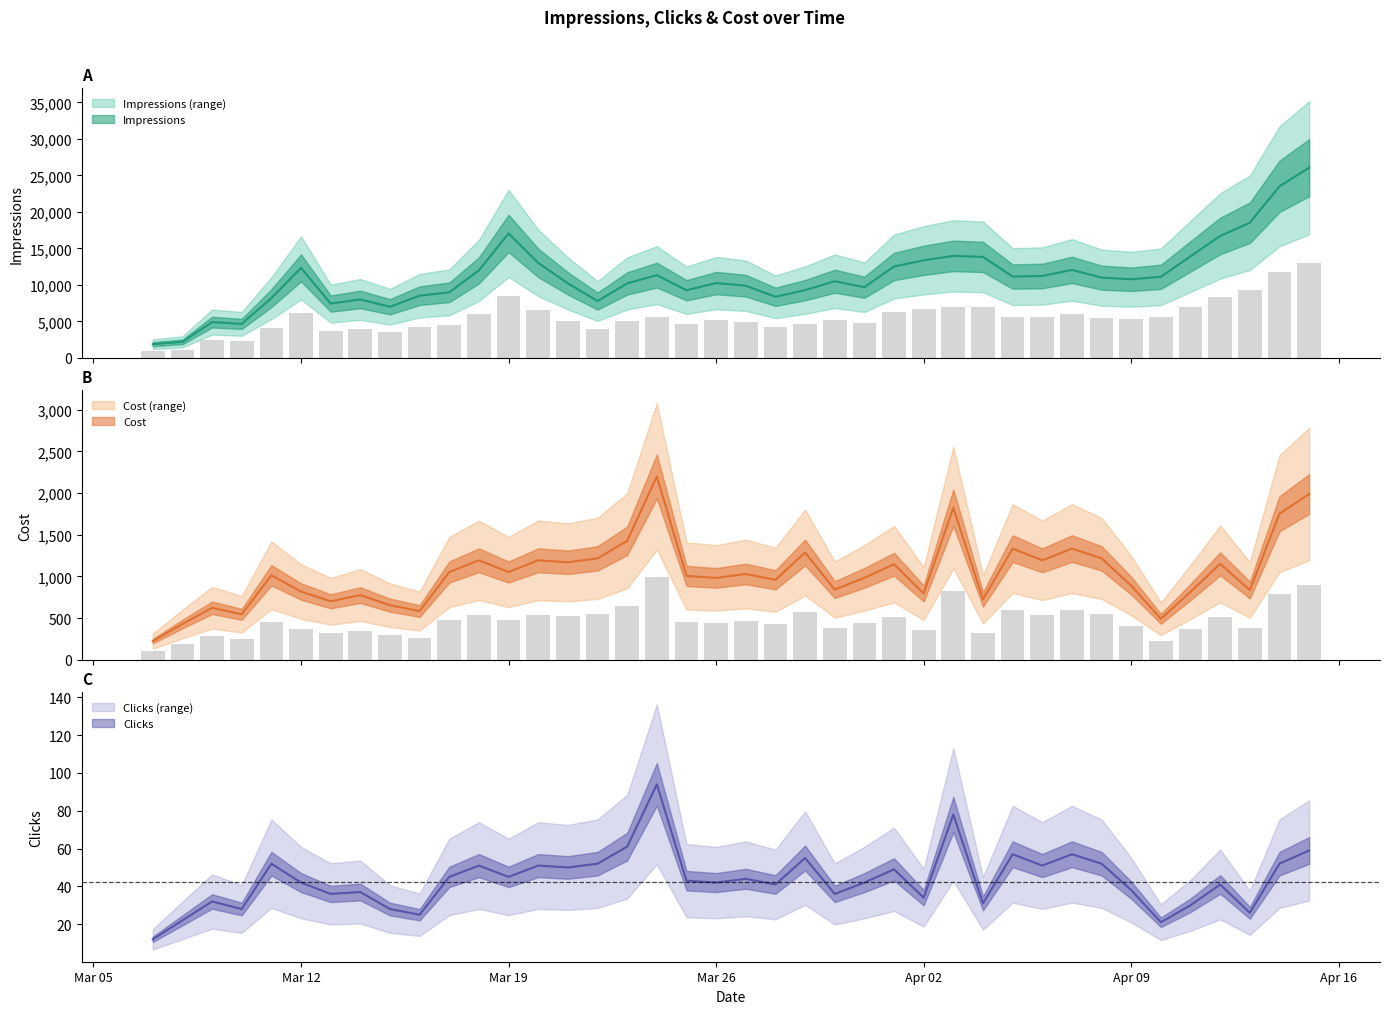

At which label is Cost closest to 1211?

2018-03-22